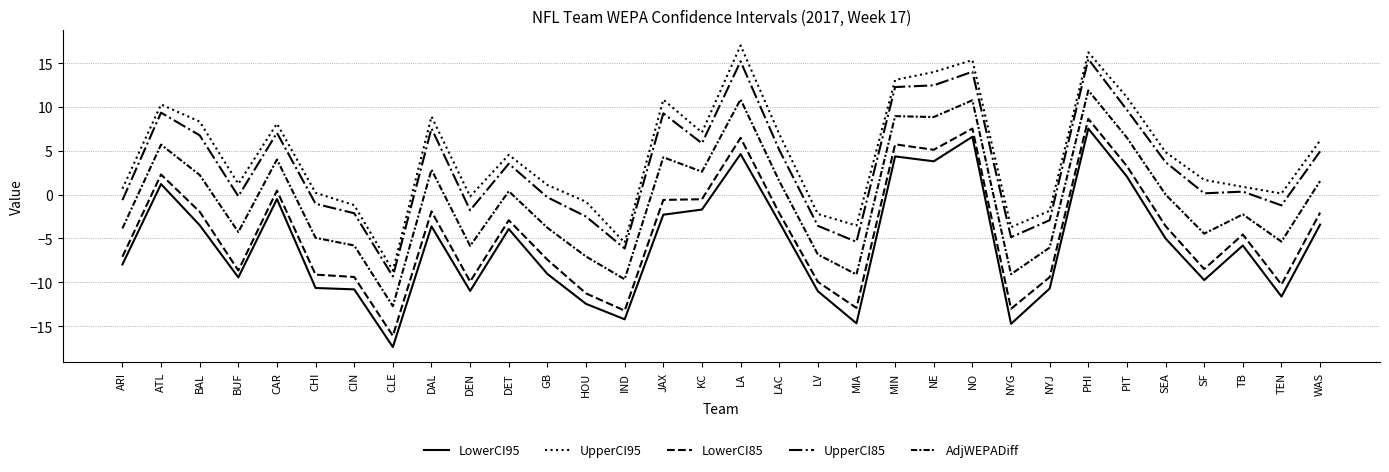

Does the chart have visible grid lines?

Yes